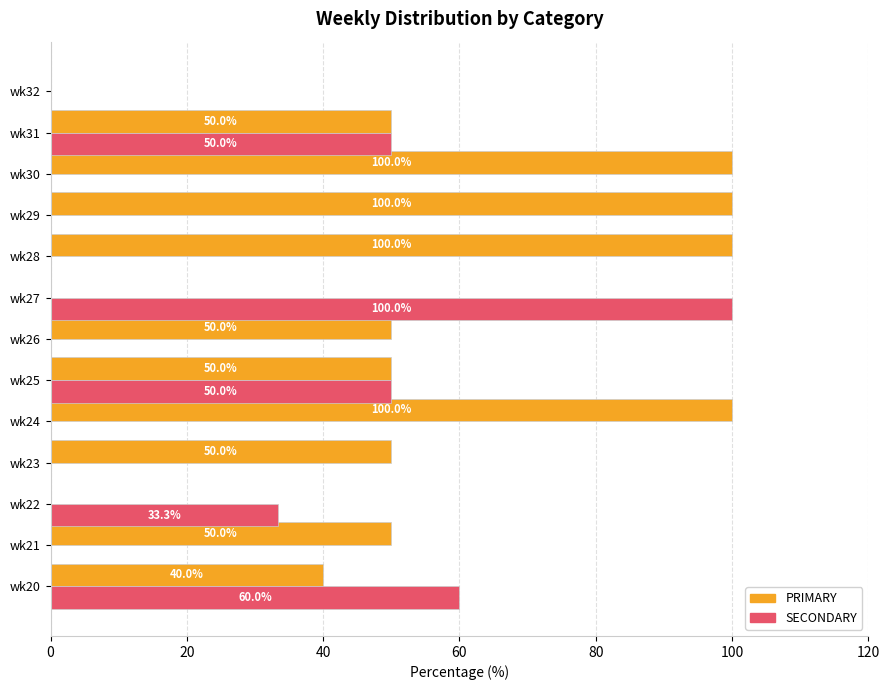

Which series has the largest total across all categories?

PRIMARY